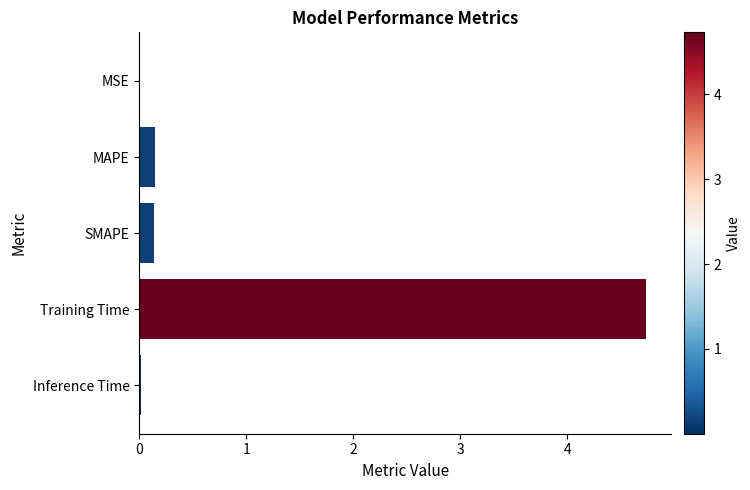

What is the greatest value displayed?

4.7